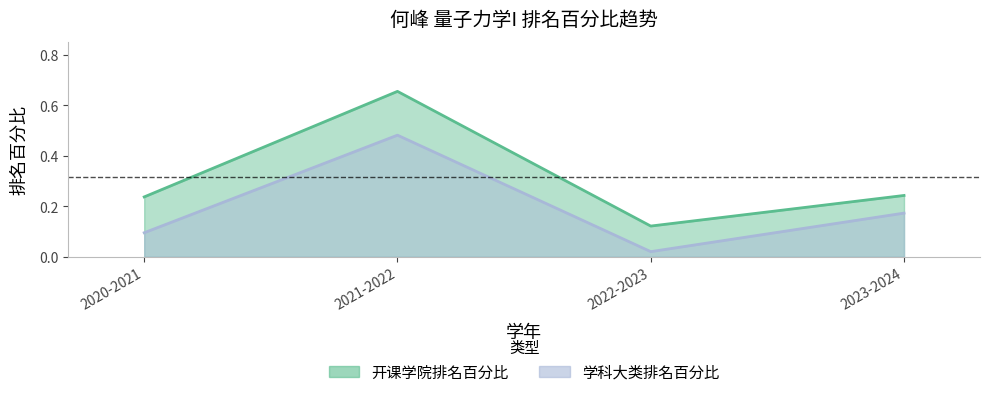

Is it true that 学科大类排名百分比 equals 0.2 at 2023-2024?

False